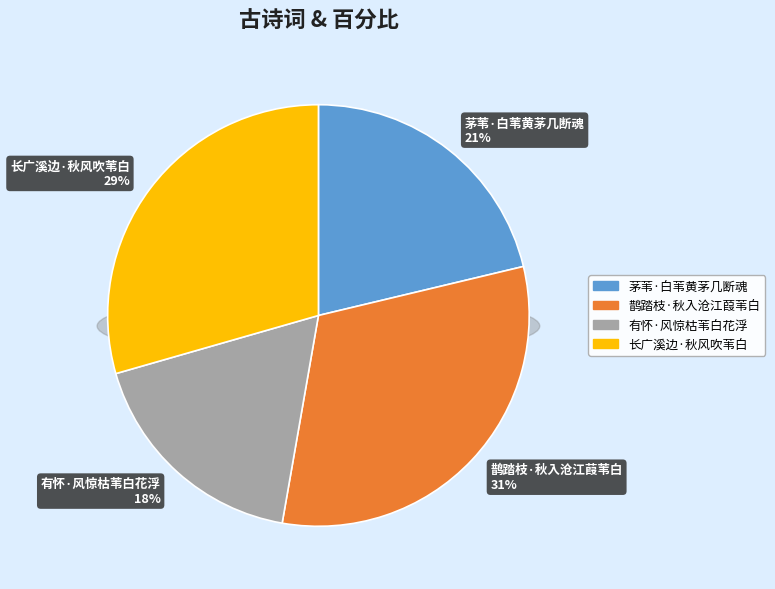

Which slice is the largest?

鹊踏枝·秋入沧江葭苇白